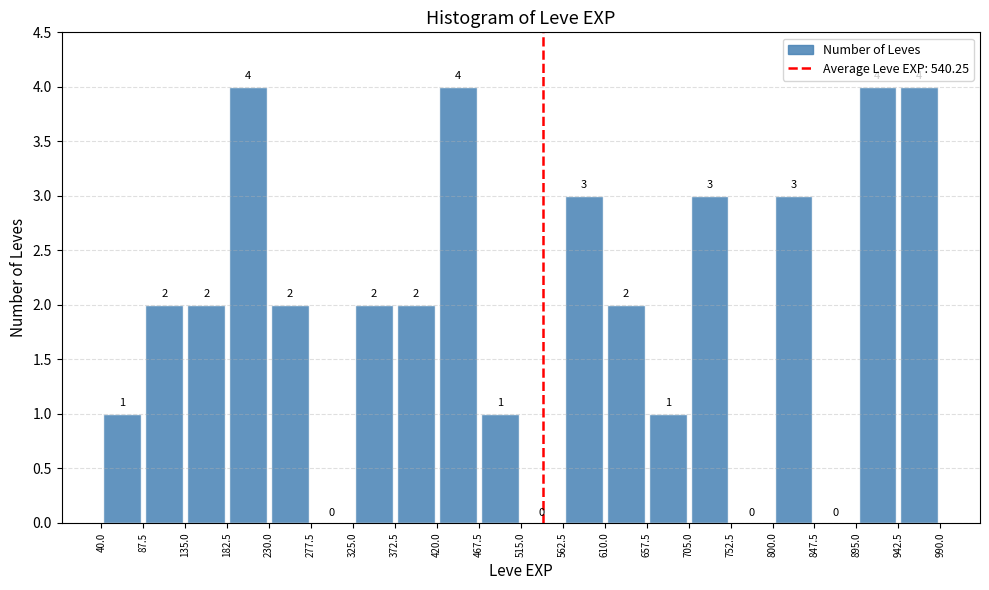

Reading left to right, list every bar in this chart as the range it spans on the x-axis followed by its height.

40.0 to 87.5: 1
87.5 to 135.0: 2
135.0 to 182.5: 2
182.5 to 230.0: 4
230.0 to 277.5: 2
277.5 to 325.0: 0
325.0 to 372.5: 2
372.5 to 420.0: 2
420.0 to 467.5: 4
467.5 to 515.0: 1
515.0 to 562.5: 0
562.5 to 610.0: 3
610.0 to 657.5: 2
657.5 to 705.0: 1
705.0 to 752.5: 3
752.5 to 800.0: 0
800.0 to 847.5: 3
847.5 to 895.0: 0
895.0 to 942.5: 4
942.5 to 990.0: 4